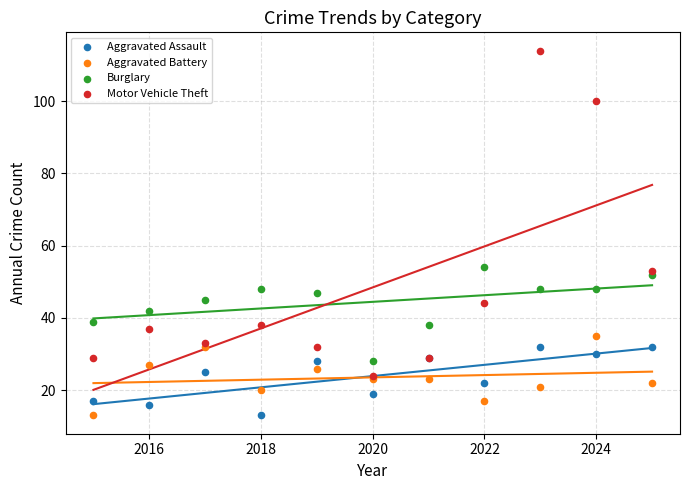

Which series has the widest spread of Y values?

Motor Vehicle Theft